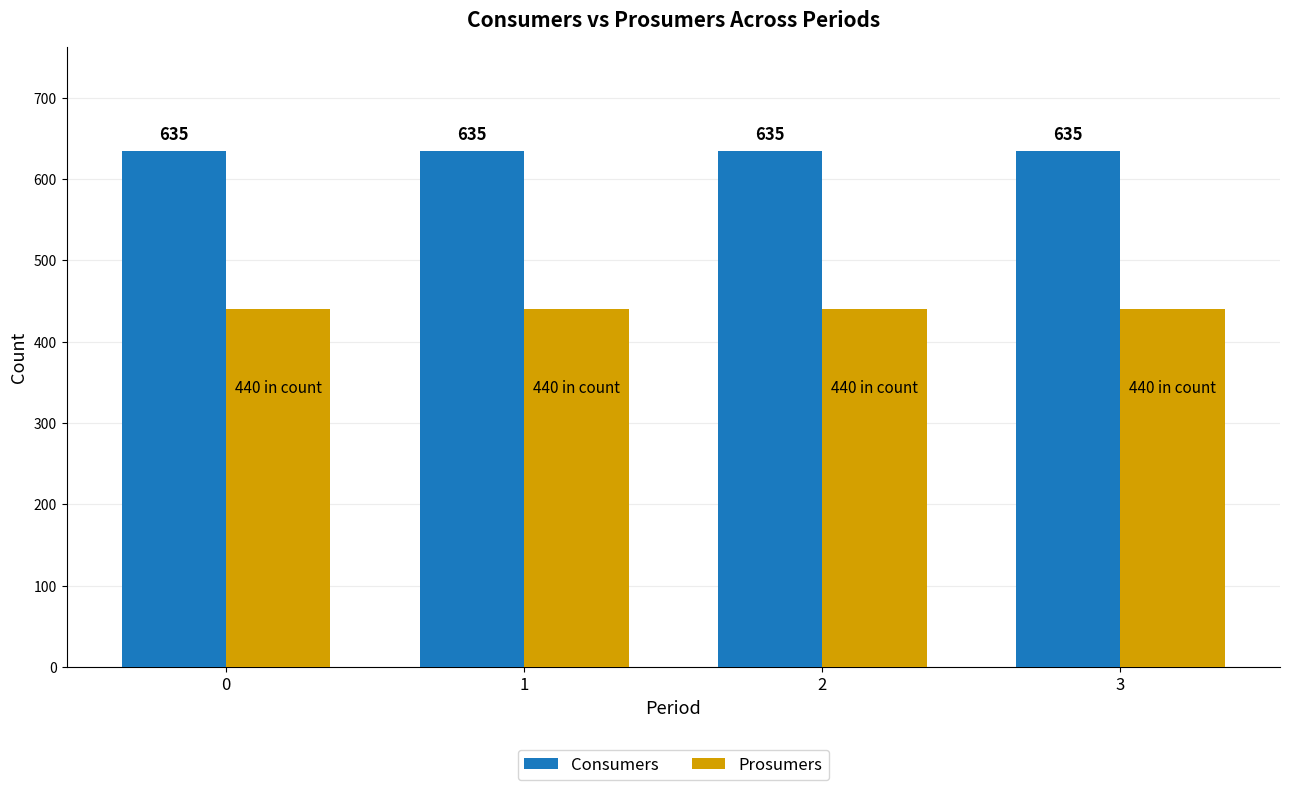

Is the value of Consumers at 2 greater than the value of Prosumers at 3?

Yes